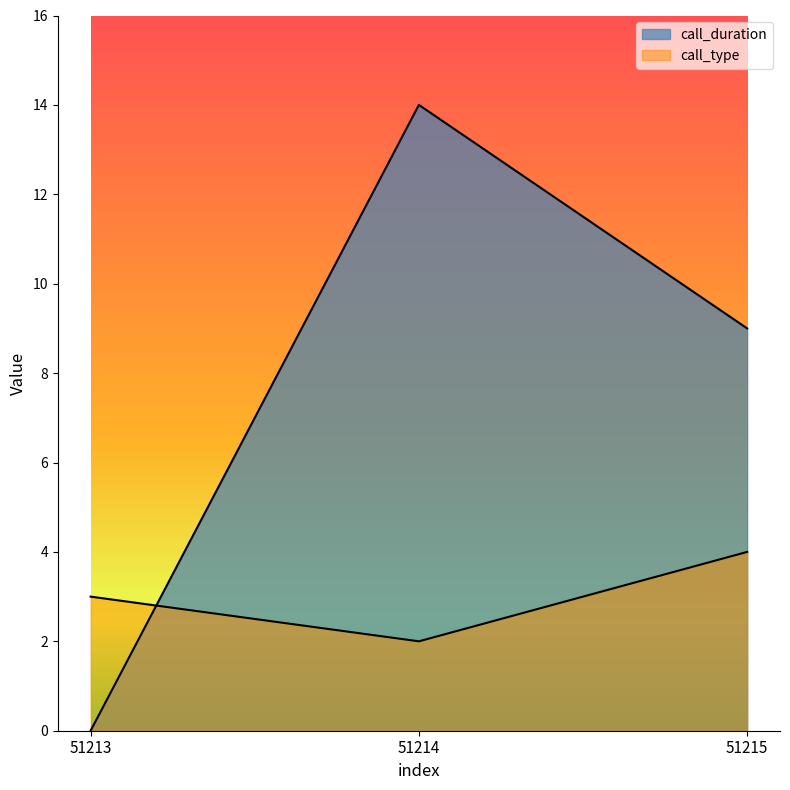

Between 51214 and 51215, which series saw the biggest shift?

call_duration